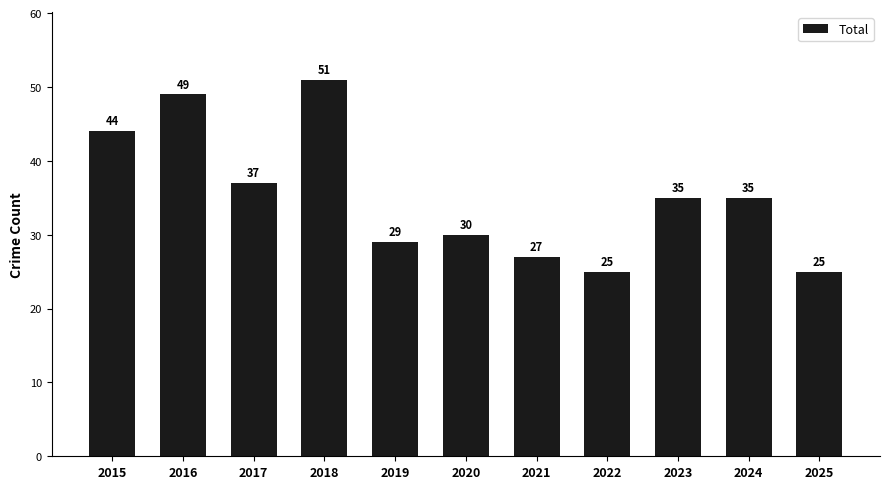

What is the change in value from 2019 to 2025?

-4